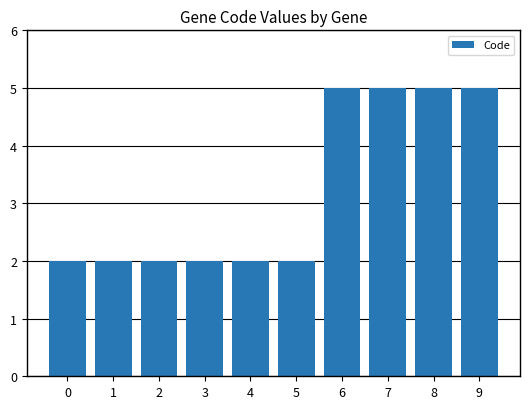

Reading left to right, what are all the values shown in this chart?

0=2	1=2	2=2	3=2	4=2	5=2	6=5	7=5	8=5	9=5